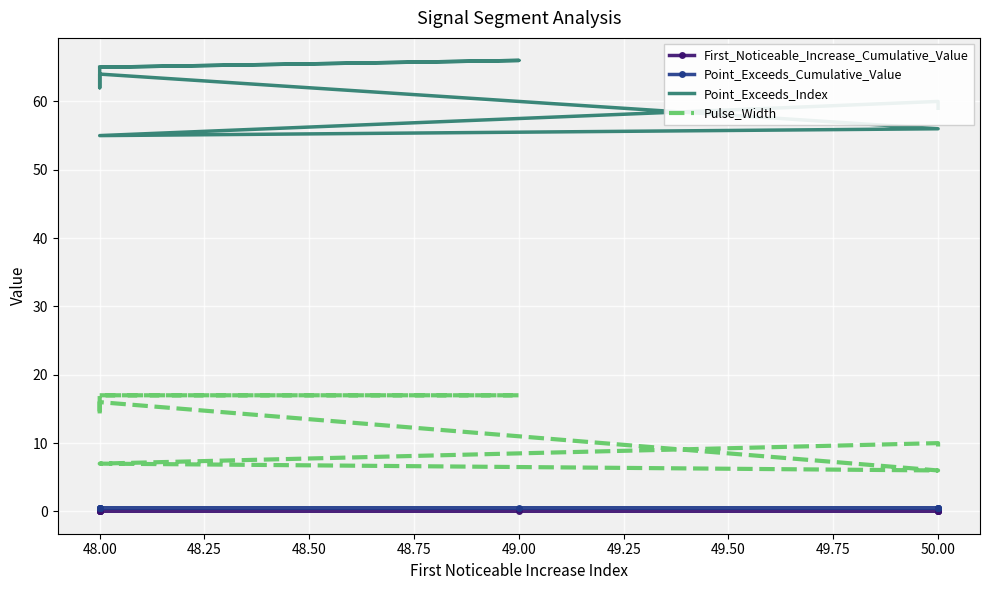

Is the value of First_Noticeable_Increase_Cumulative_Value at 50.00 greater than the value of Point_Exceeds_Cumulative_Value at 48.00?

No